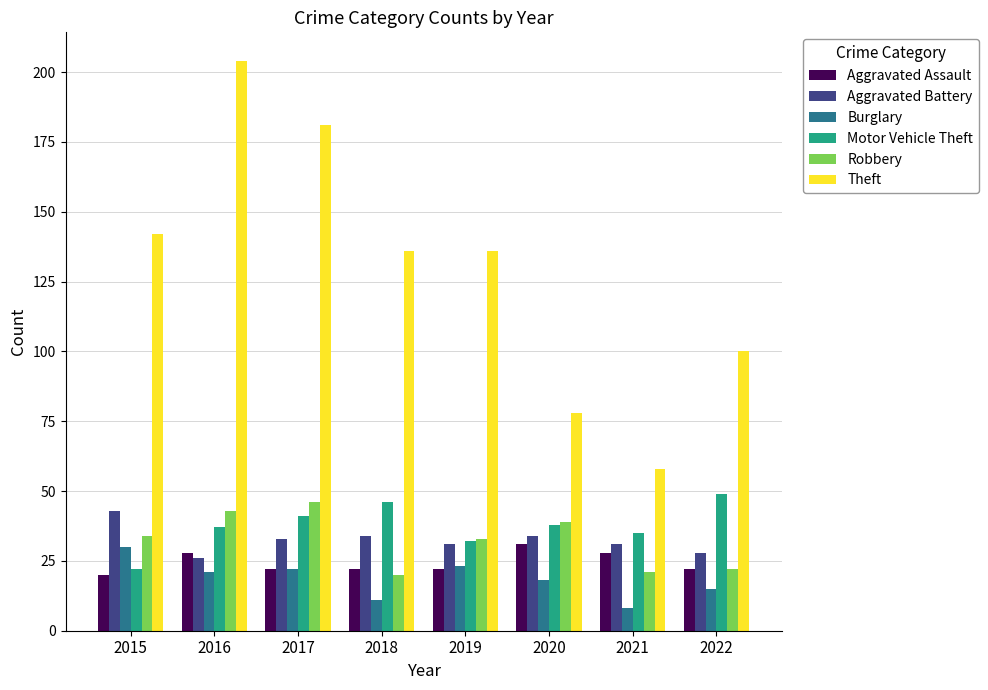

Are the bars grouped side by side (vs. stacked)?

Yes